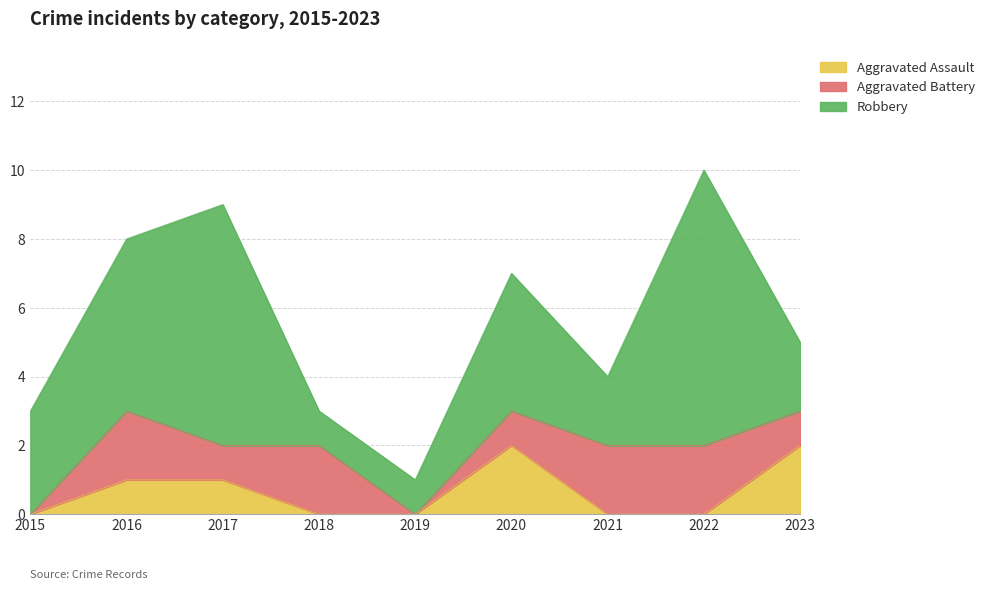

What is the difference between the Aggravated Assault values at 2020 and 2018?

2